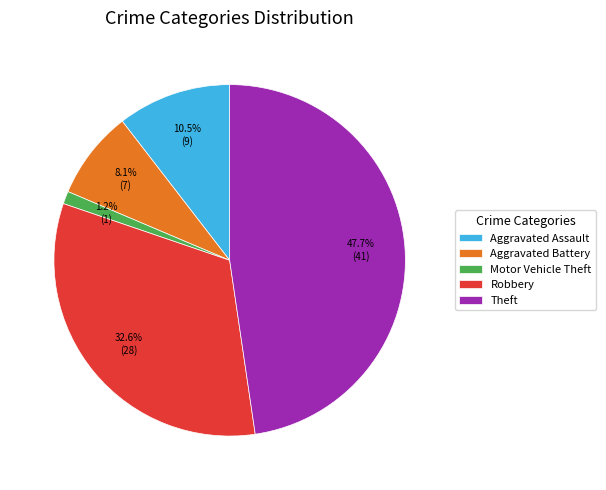

Is the sum of Aggravated Battery and Aggravated Assault greater than half?

No